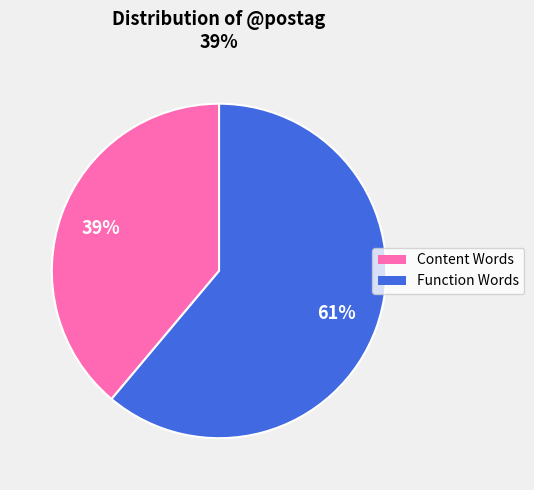

To the nearest percent, what is the difference between the largest and smallest slice percentages?

22%